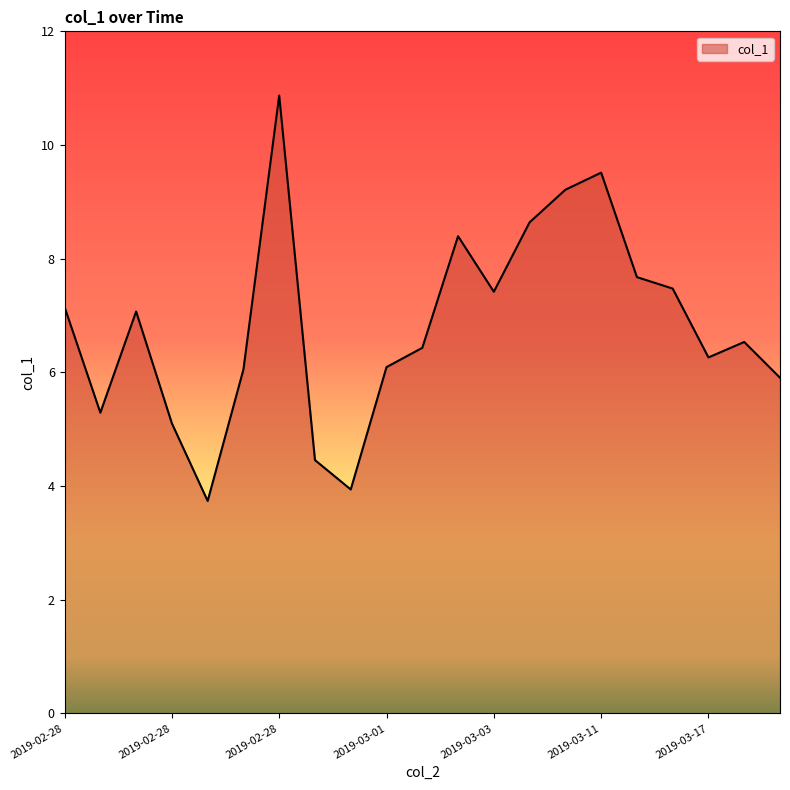

What is the difference between the maximum and minimum values?

7.1